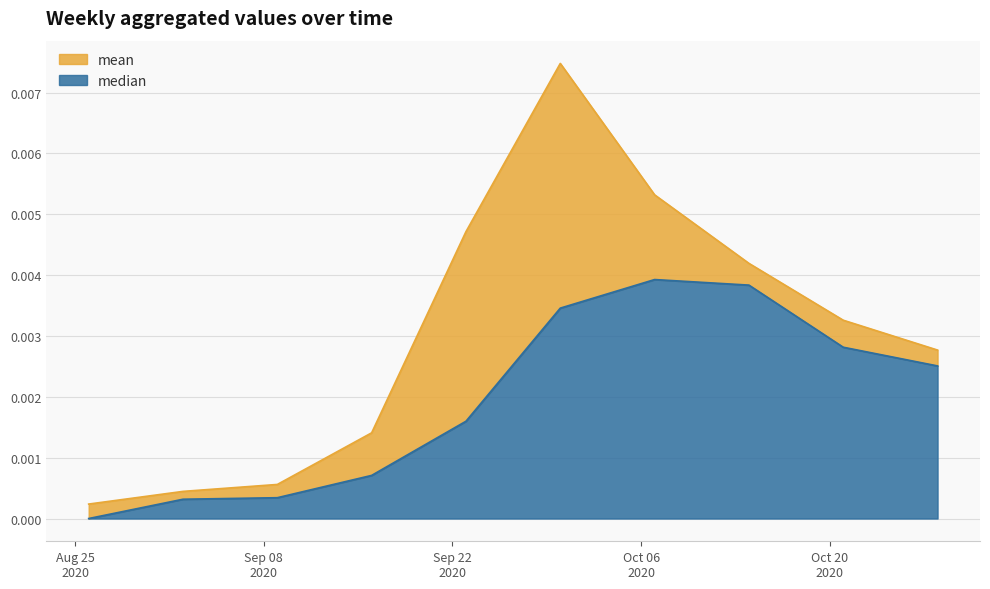

True or false: mean and median intersect in this chart.

False